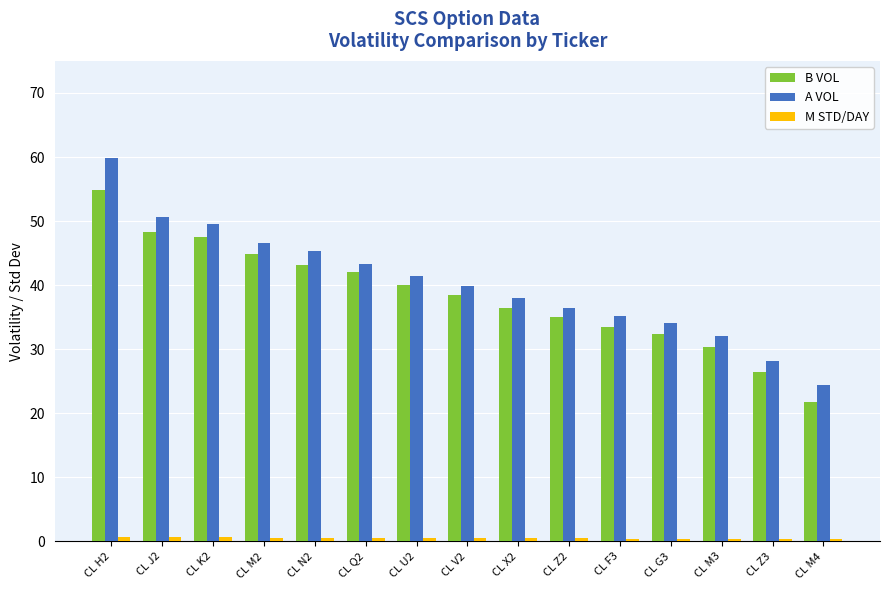

What is the maximum value shown in the chart?

59.9